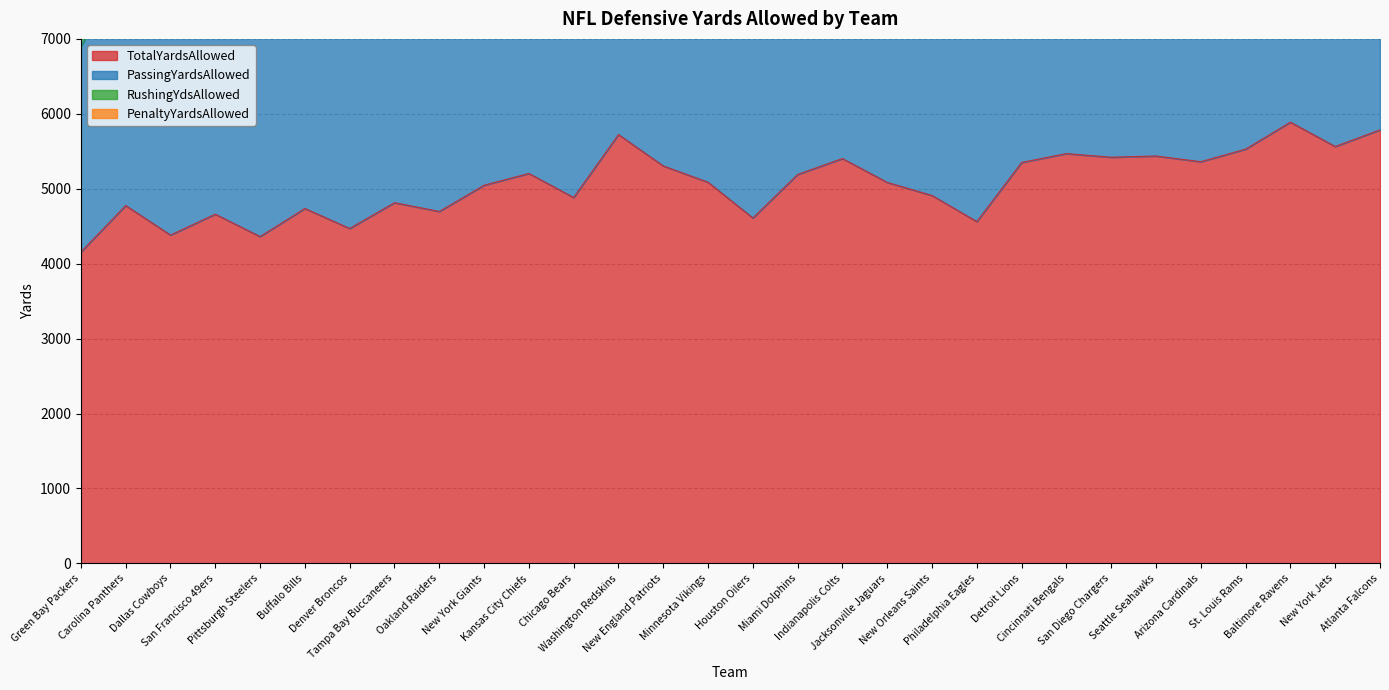

What is the lowest value of the PassingYardsAllowed series?

2740